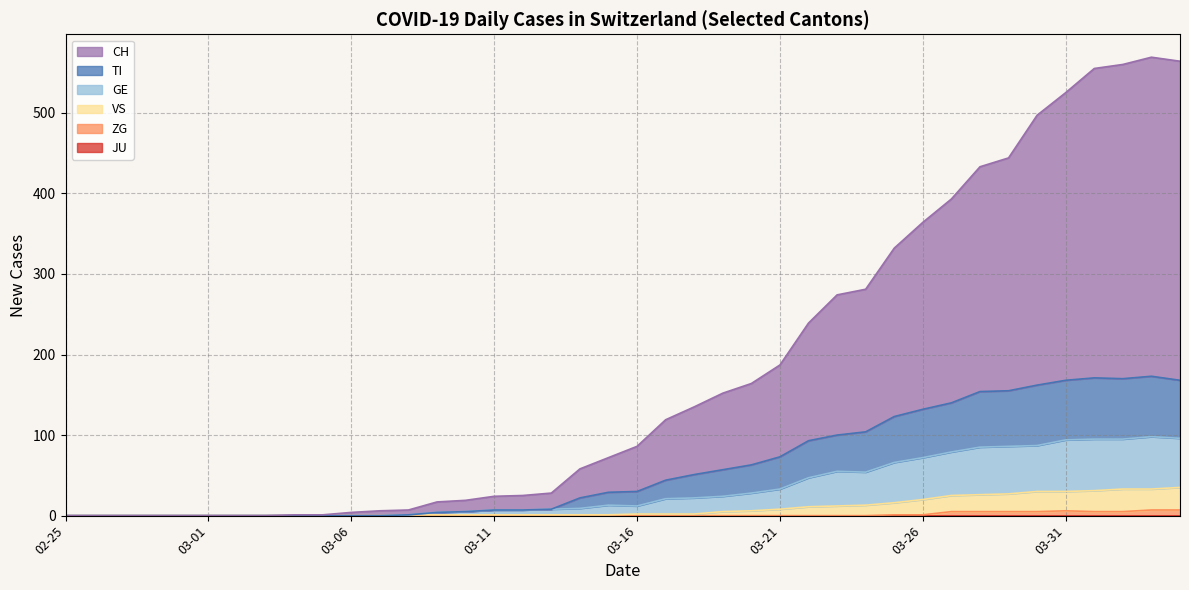

How many data points in VS are less than 2?

20